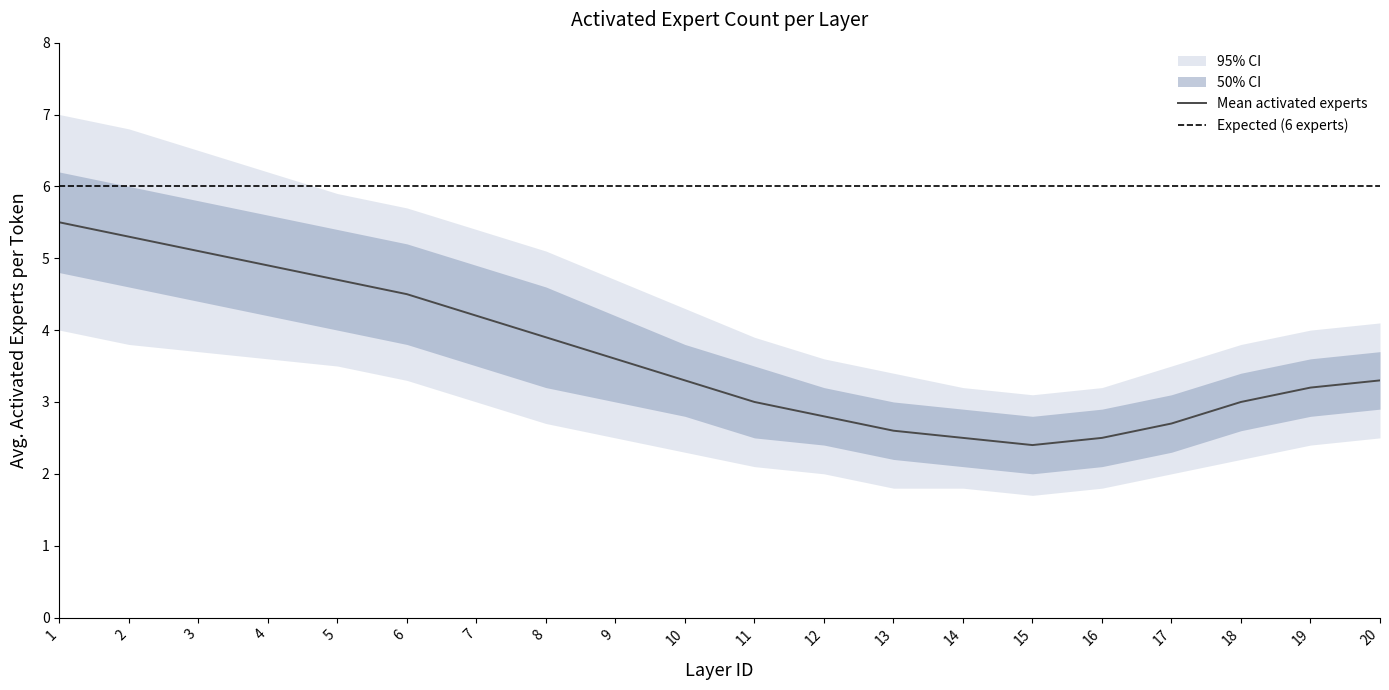

Which category has the highest value across all series?

1